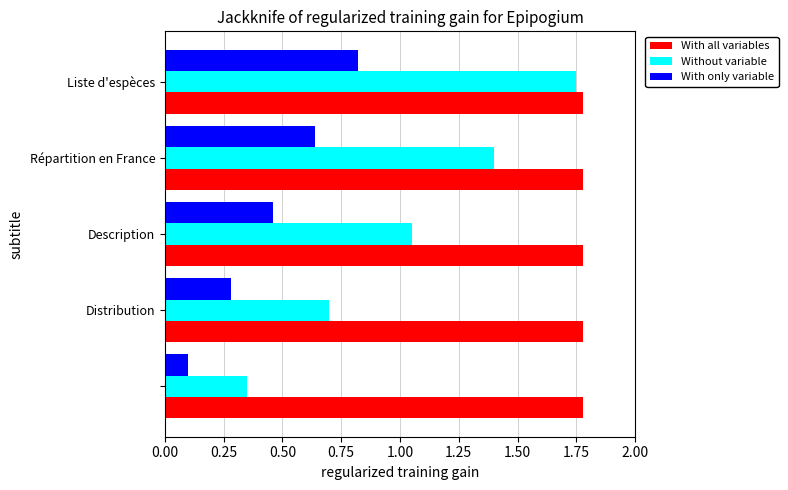

At how many categories does at least one series exceed 0?

5